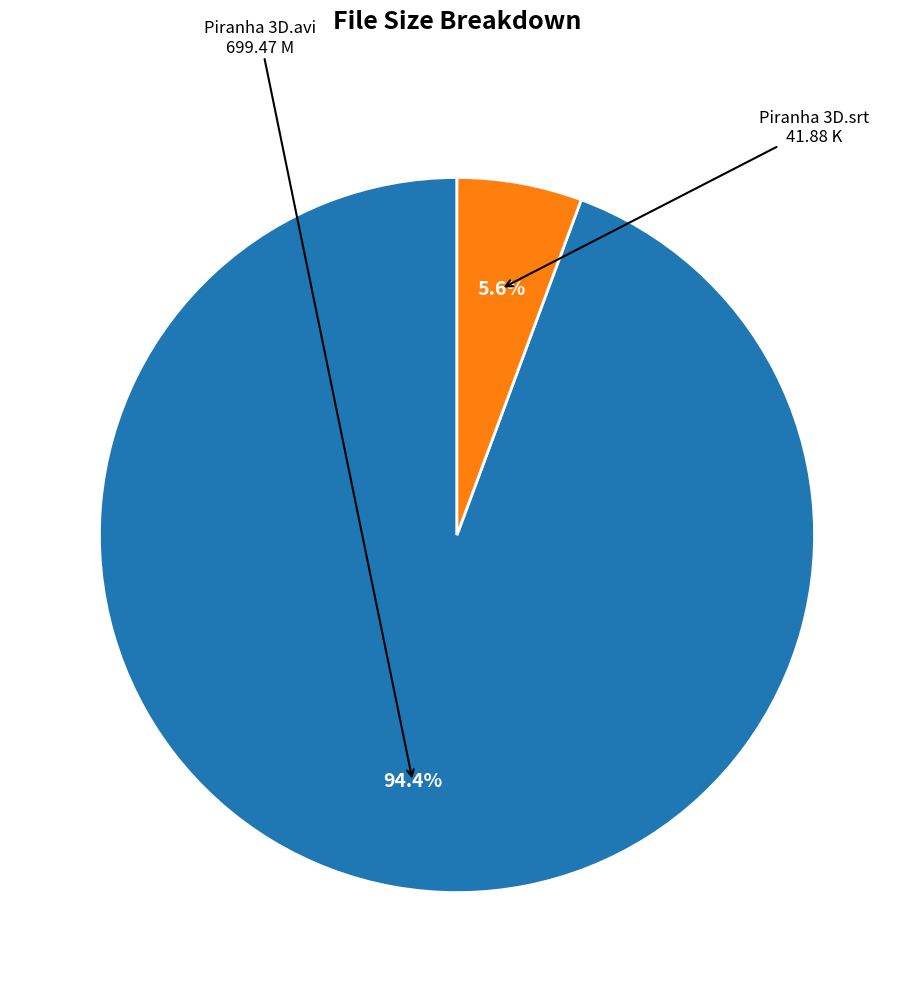

Does any single category account for the majority?

Yes